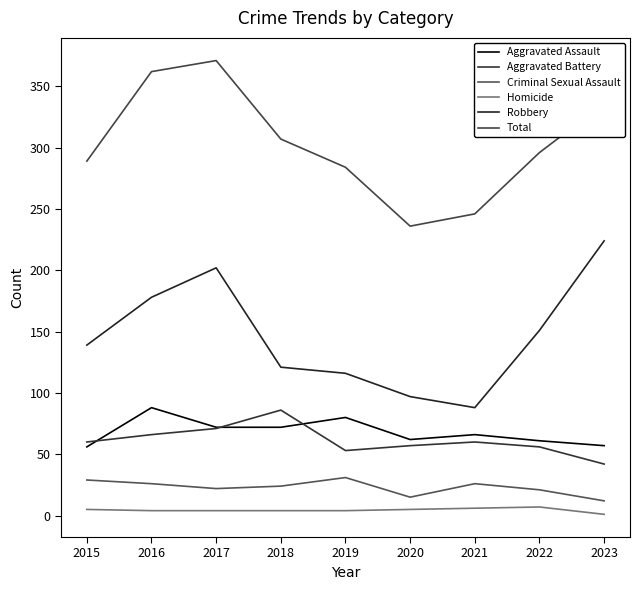

What is the difference between the highest and lowest values at 2015?

284